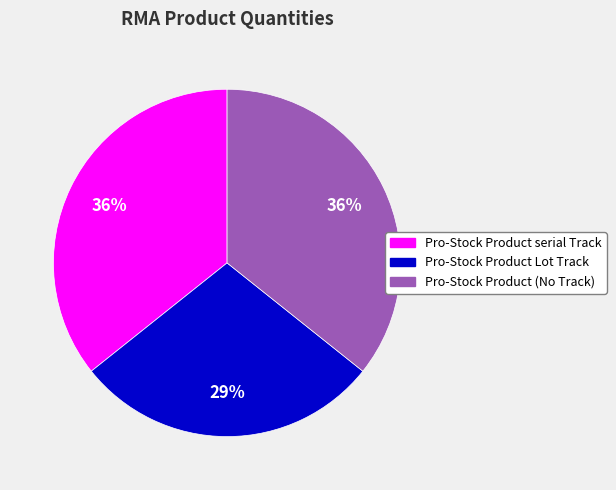

True or false: Pro-Stock Product Lot Track accounts for 29% of the total.

True